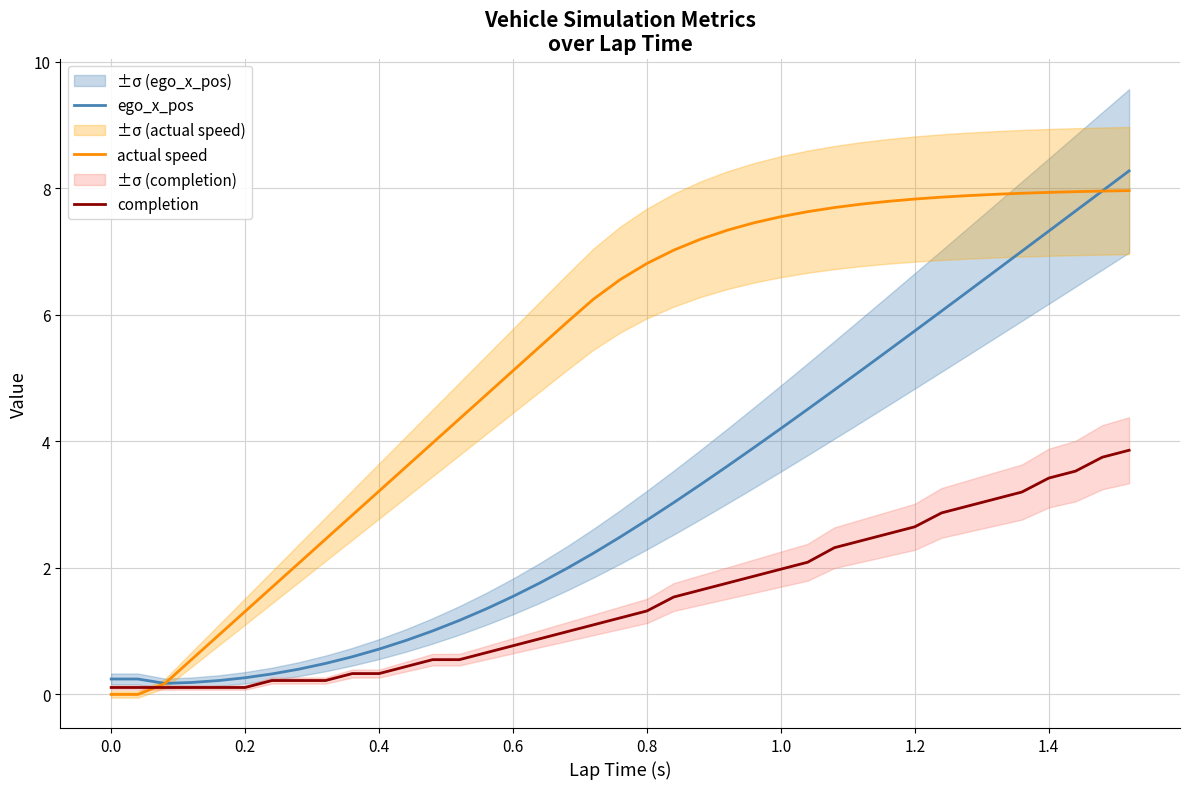

Is it true that actual speed equals 0.0 at 0.0?

True